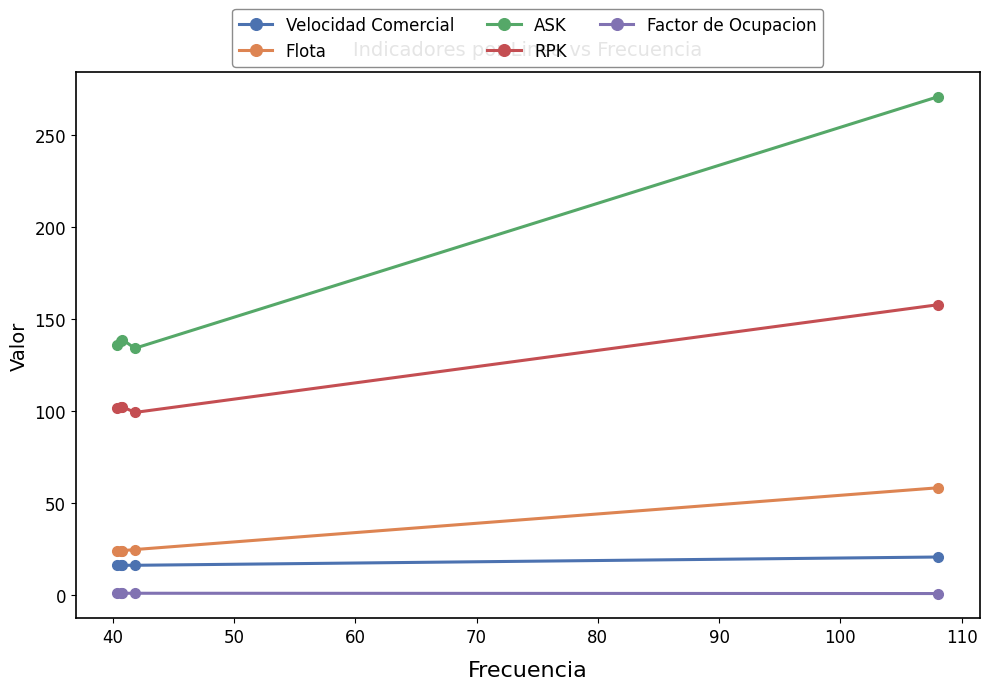

True or false: RPK has more than 0 points higher than both neighbors.

True